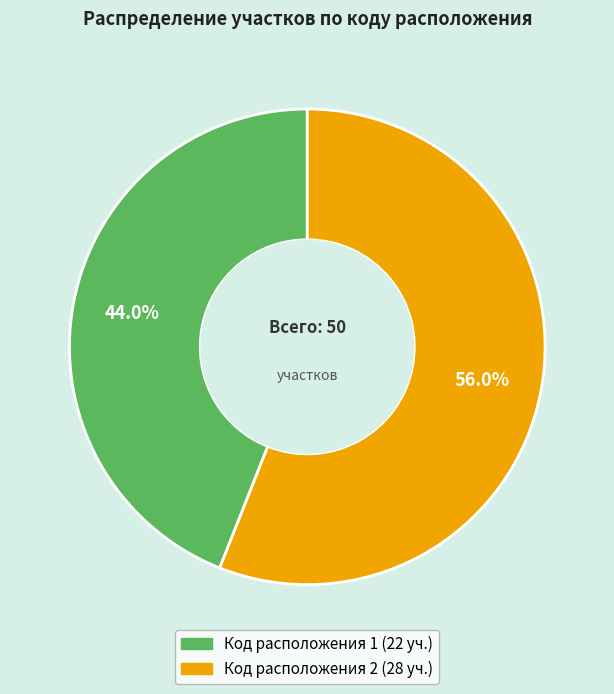

Does any single category account for the majority?

Yes